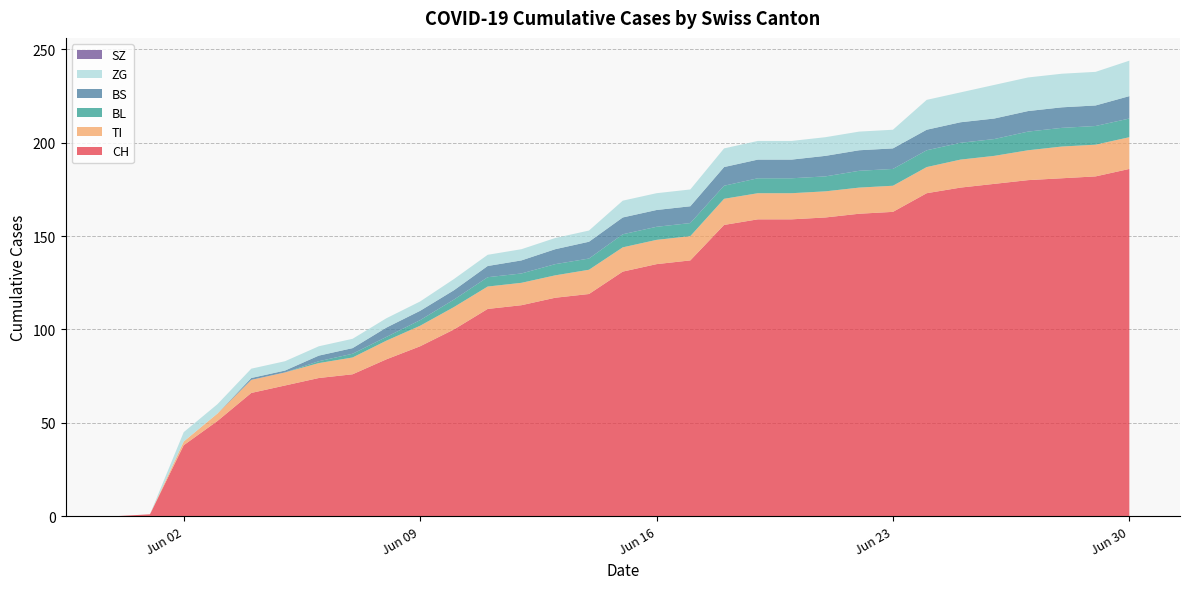

Reading right to left, transcribe all the data shown in this chart.

CH: 186	182	181	180	178	176	173	163	162	160	159	159	156	137	135	131	119	117	113	111	100	91	84	76	74	70	66	51	38	1	0
TI: 17	17	17	16	15	15	14	14	14	14	14	14	14	13	13	13	13	12	12	12	12	11	10	9	8	7	7	4	2	0	0
BL: 10	10	10	10	9	9	9	9	9	8	8	8	7	7	7	7	6	6	5	5	4	3	2	2	1	0	0	0	0	0	0
BS: 12	11	11	11	11	11	11	11	11	11	10	10	10	9	9	9	9	8	7	6	5	5	5	3	3	1	1	0	0	0	0
ZG: 19	18	18	18	18	16	16	10	10	10	10	10	10	9	9	9	6	6	6	6	6	5	5	5	5	5	5	5	5	0	0
SZ: 0	0	0	0	0	0	0	0	0	0	0	0	0	0	0	0	0	0	0	0	0	0	0	0	0	0	0	0	0	0	0